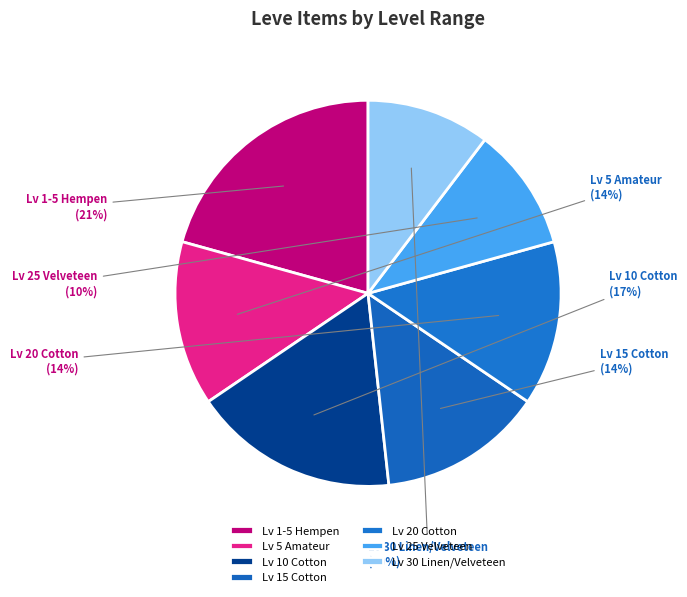

Which category has the biggest portion of the pie?

Lv 1-5 Hempen